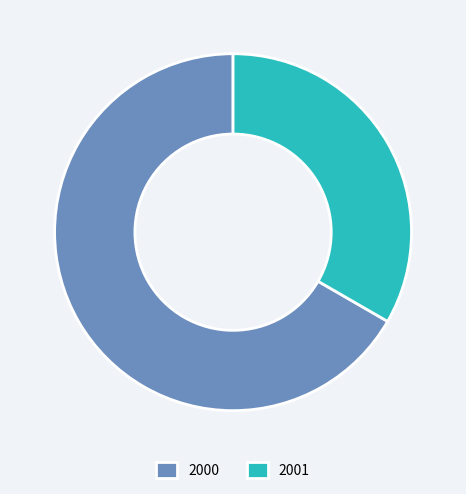

Does any single category account for the majority?

Yes